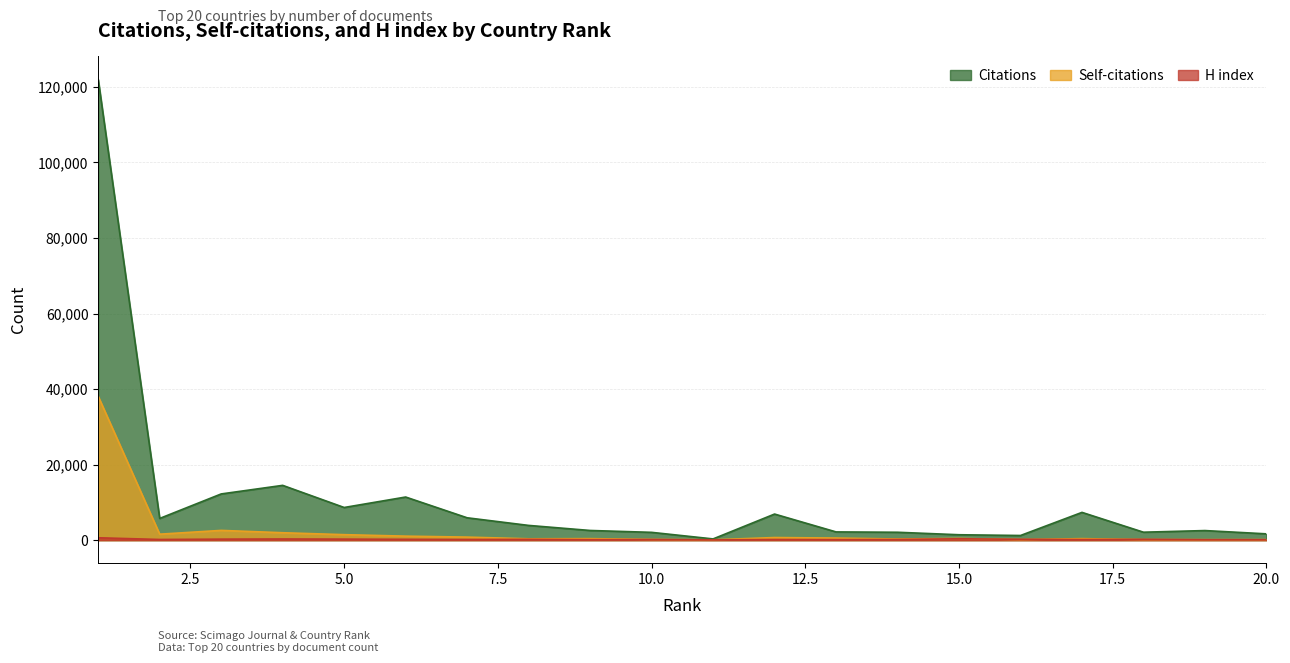

Which series has the widest spread of values?

Citations